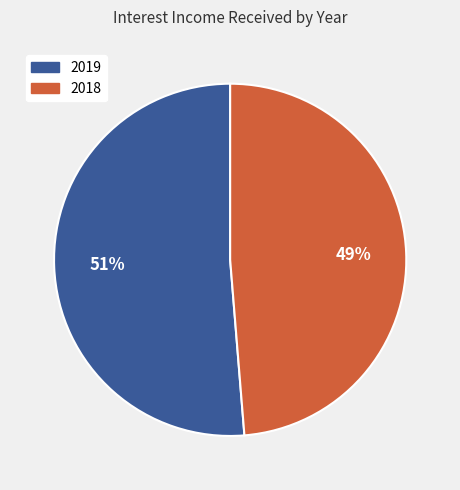

To the nearest percent, what is the average slice percentage?

50%